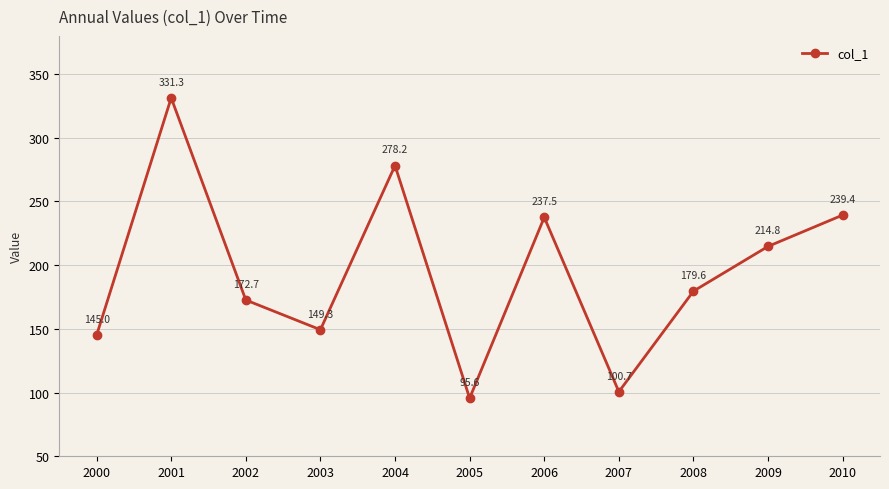

What is the maximum value shown in the chart?

331.3